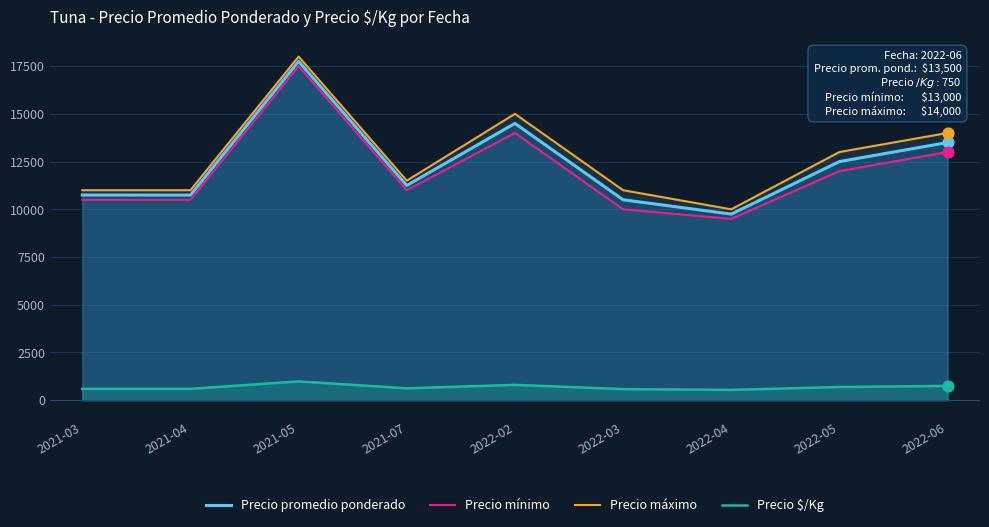

Which series has the largest total across all categories?

Precio máximo